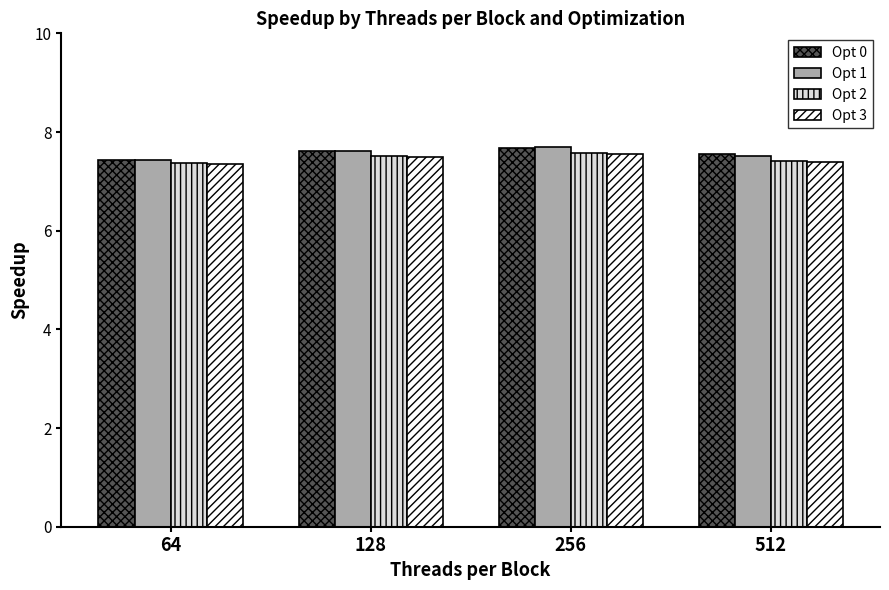

The value of Opt 2 at 128 is 7.5. True or false?

True